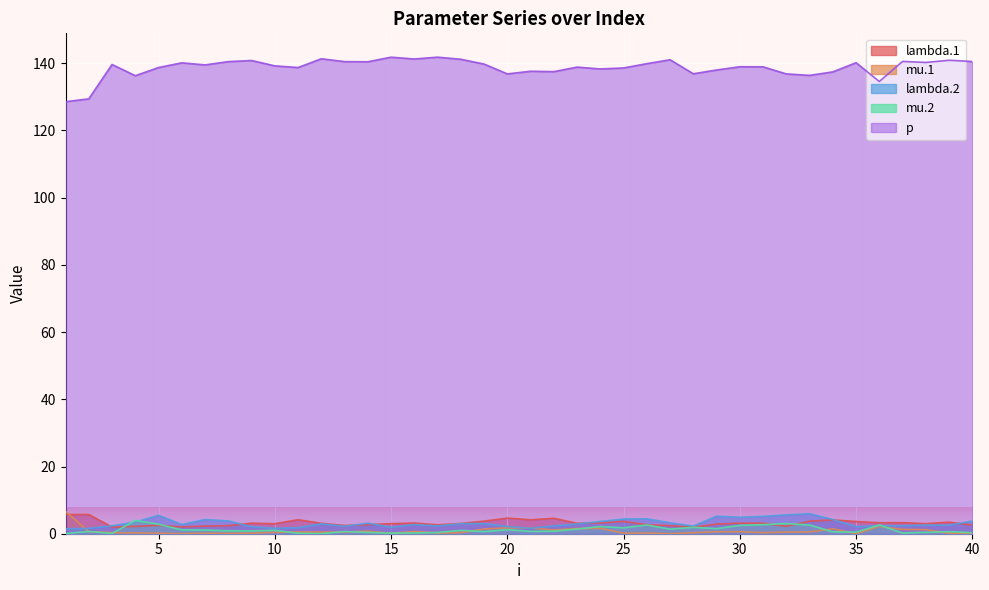

What is the value of the mu.1 point at the 39th from the left?

0.1